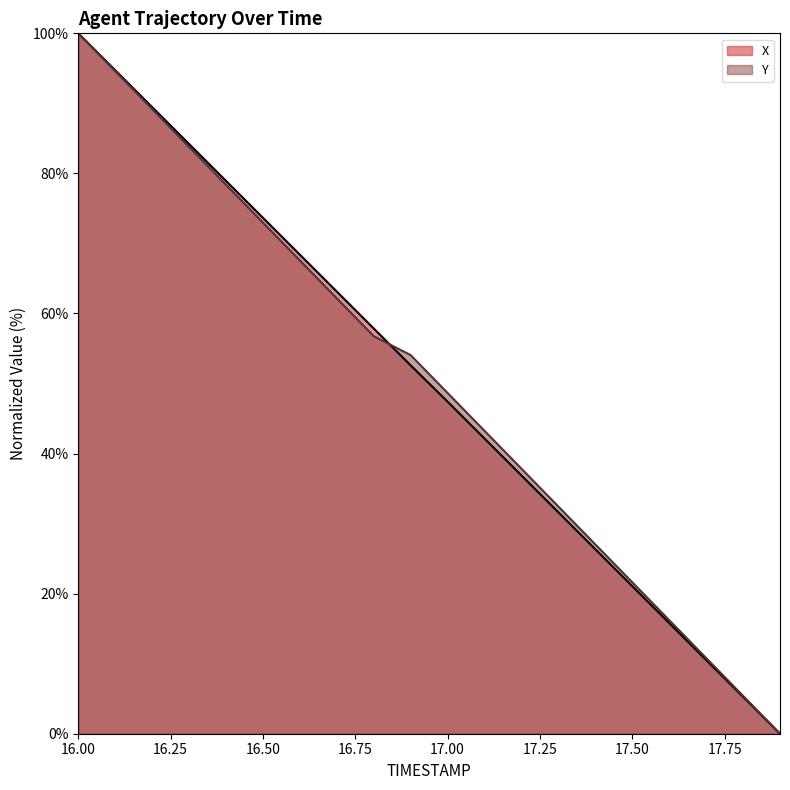

Rank the series by their average value, from lowest to highest.

X, Y